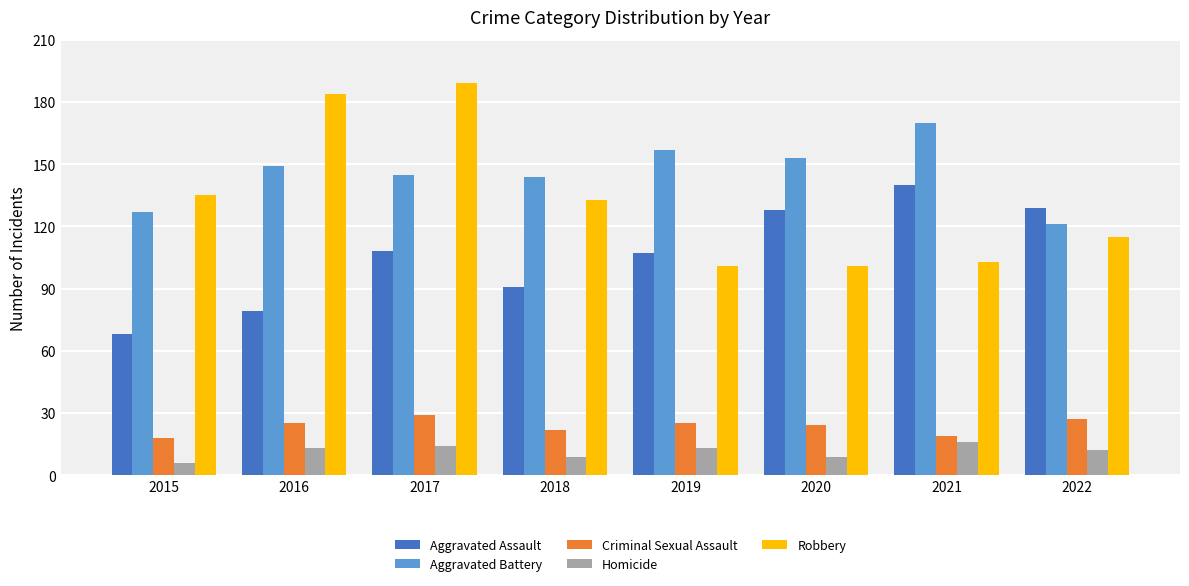

What is the lowest value of the Aggravated Assault series?

68